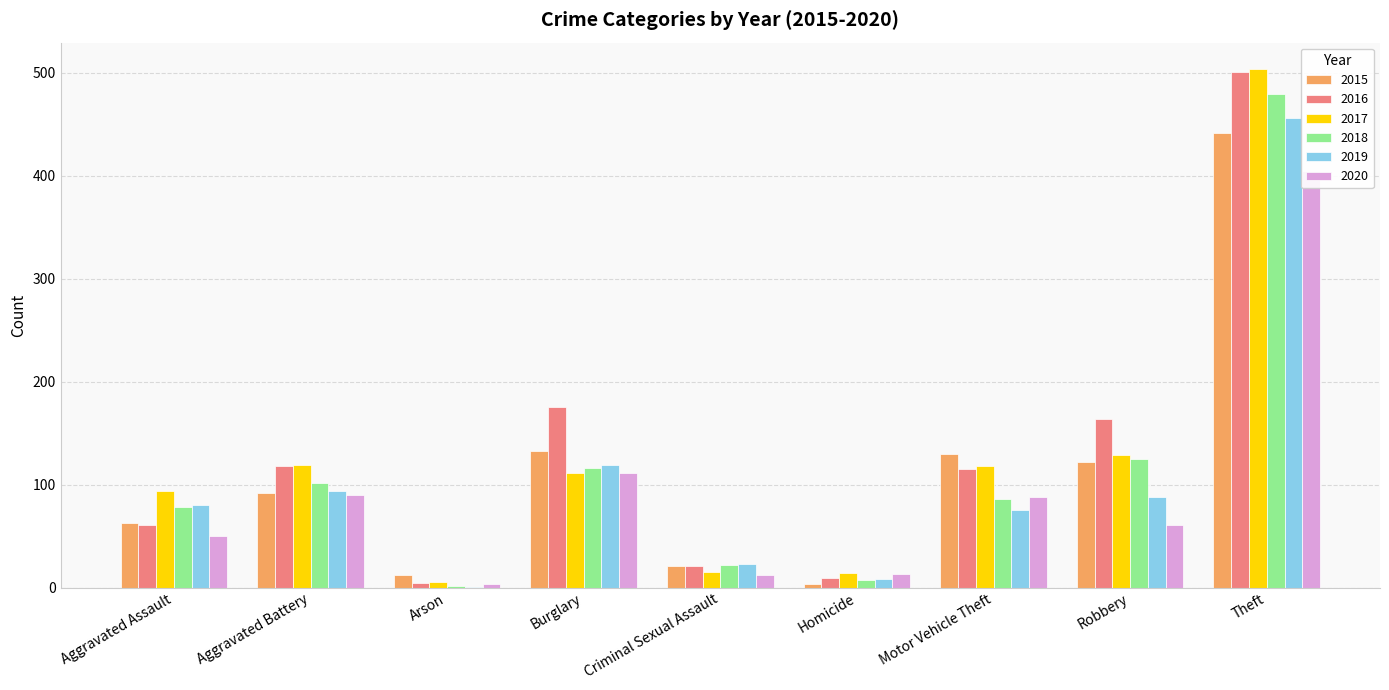

At which label does 2017 first exceed 111?

Aggravated Battery